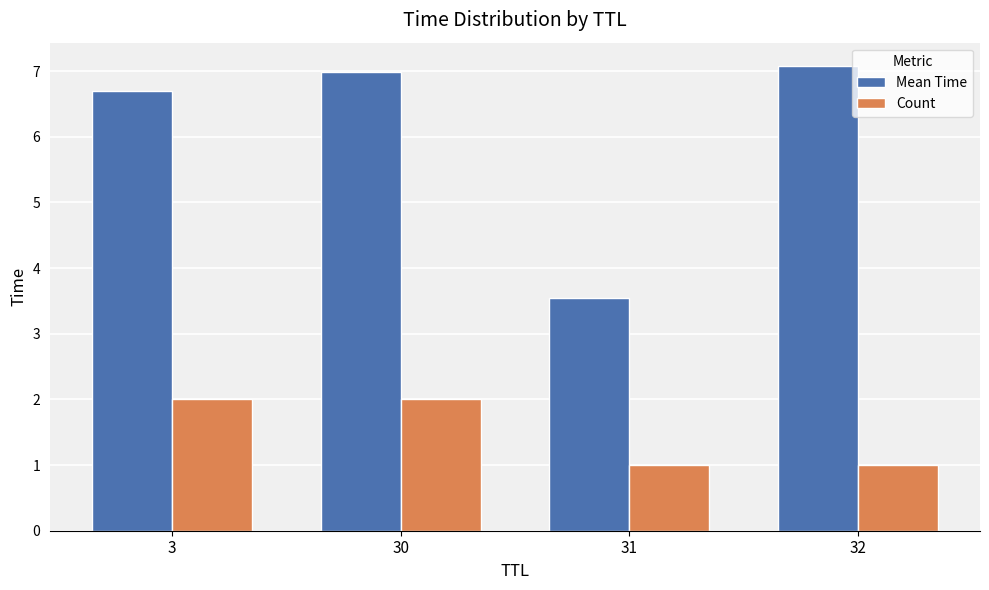

What is the spread (max minus min) of values at 3?

4.7